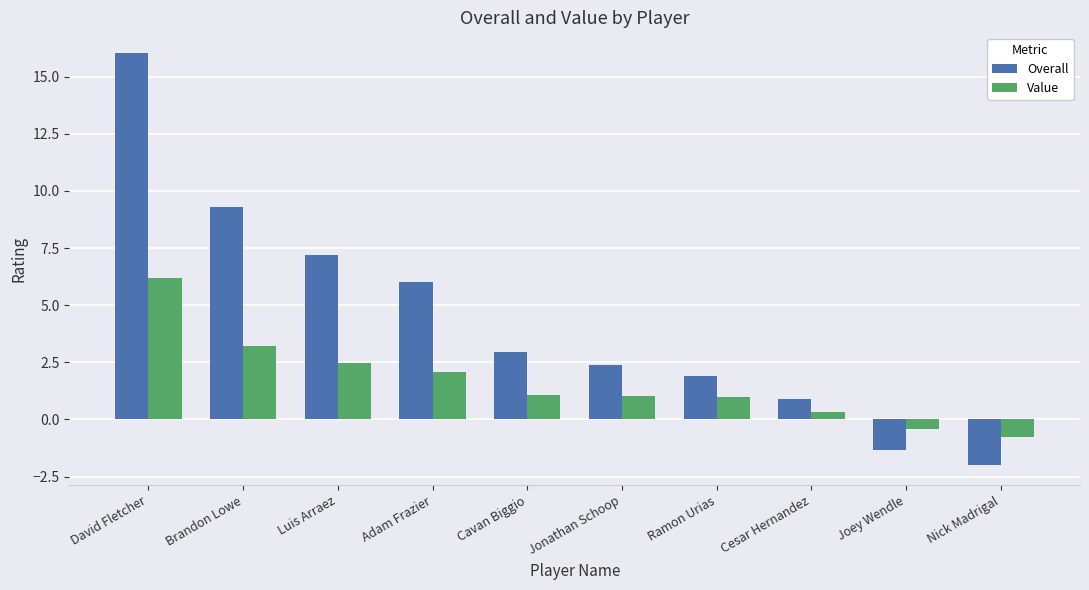

What is the highest value of the Overall series?

16.0